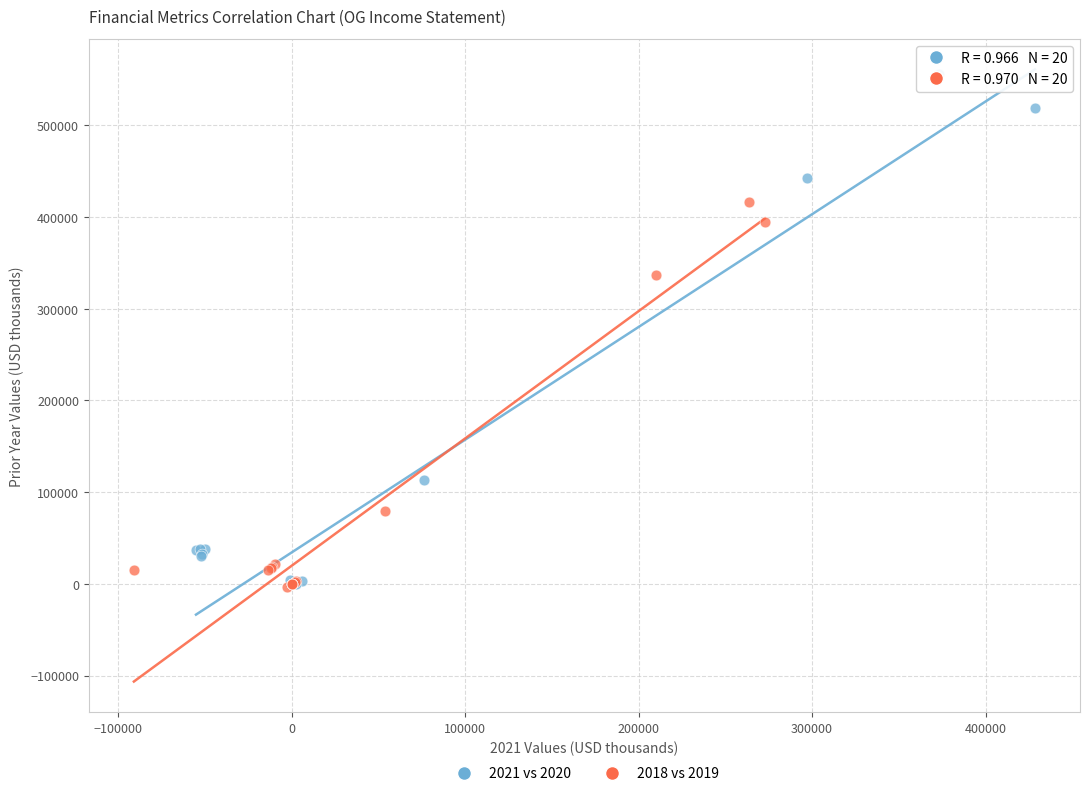

Which series has the largest Y range (max minus min)?

2021 vs 2020